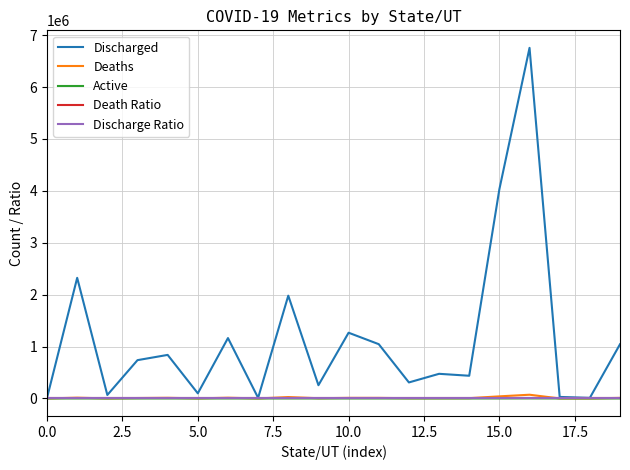

What is the difference between the maximum and minimum values in the Discharge Ratio series?

1.5